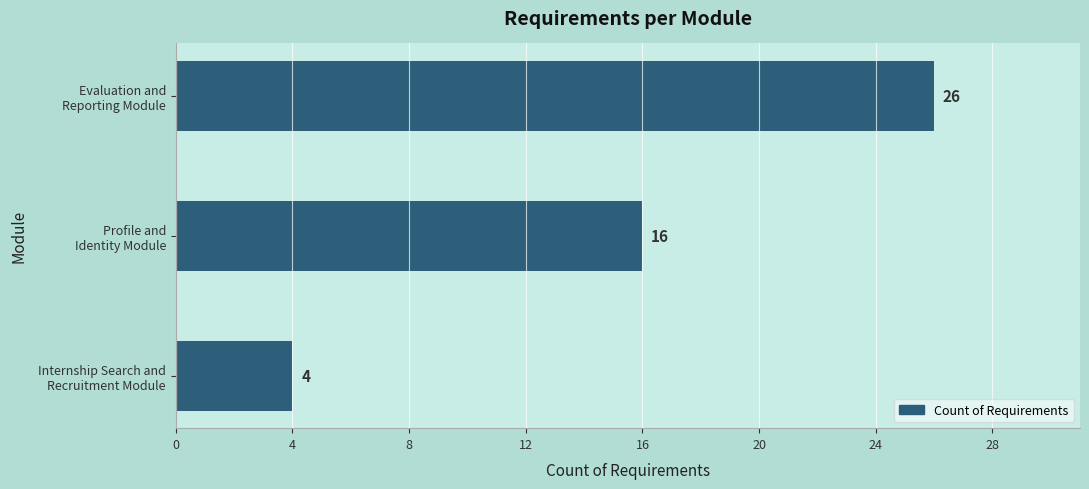

Reading bottom to top, list all the values displayed in this chart.

4	16	26